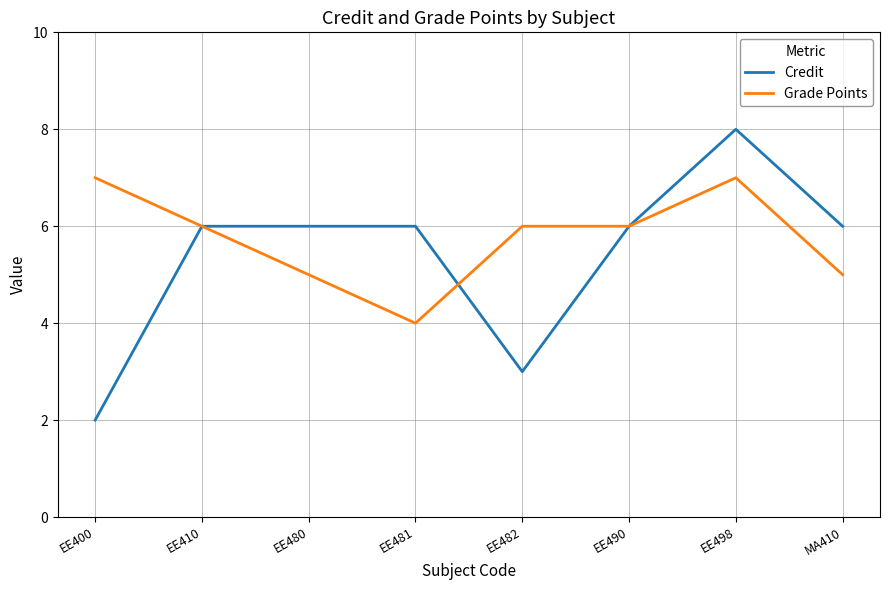

True or false: Credit has a value of 2 at EE400.

True